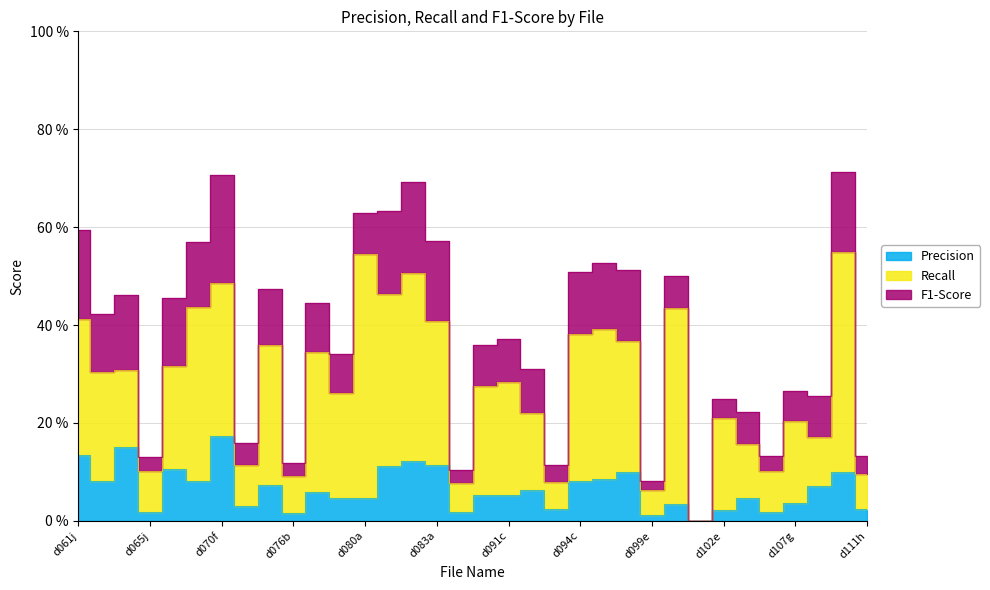

The Recall series shows 0.0 at d076b. True or false?

False